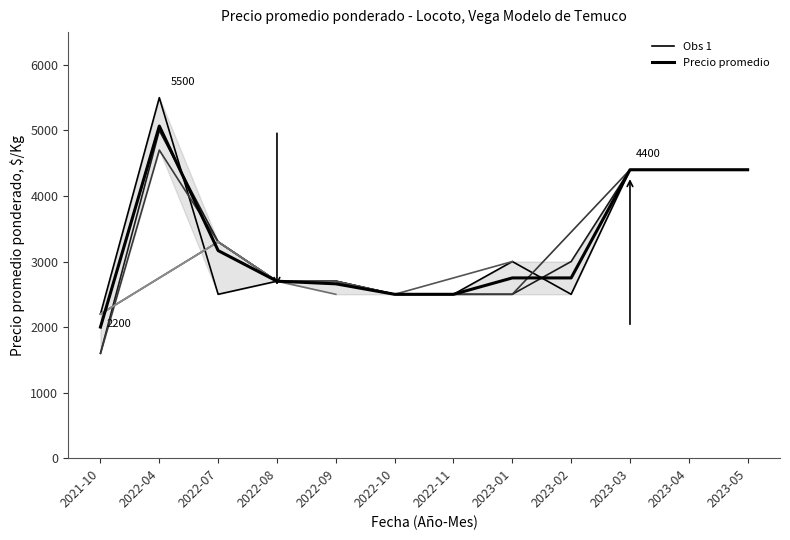

What is the label of the 10th point from the right?

2022-07